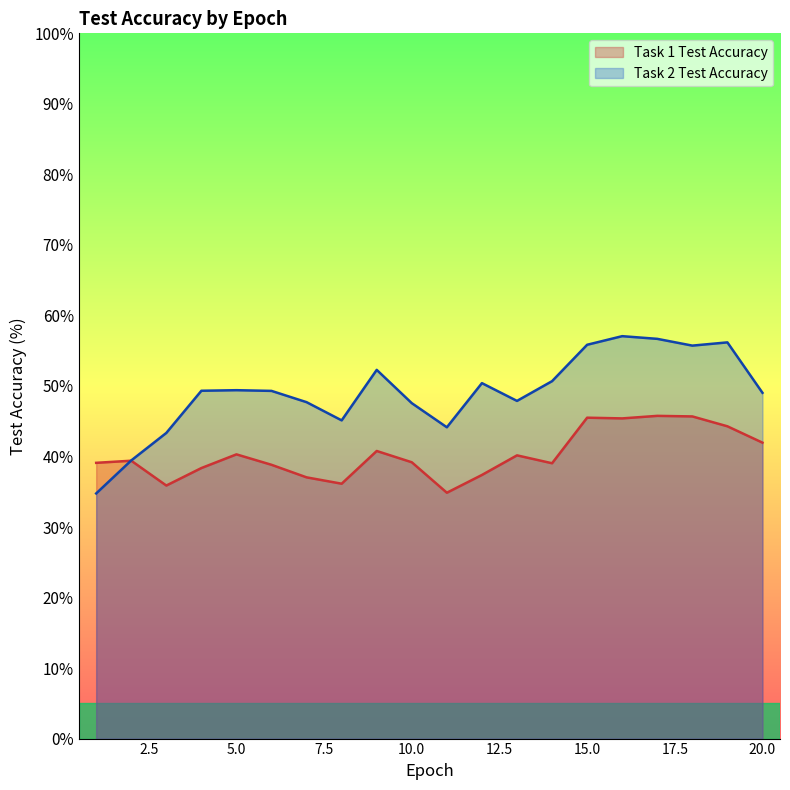

True or false: Task 1 Test Accuracy has more than 1 points higher than both neighbors.

True